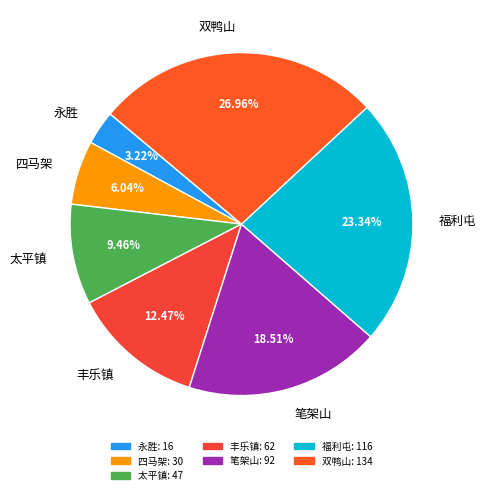

What is the largest slice in the pie chart?

双鸭山